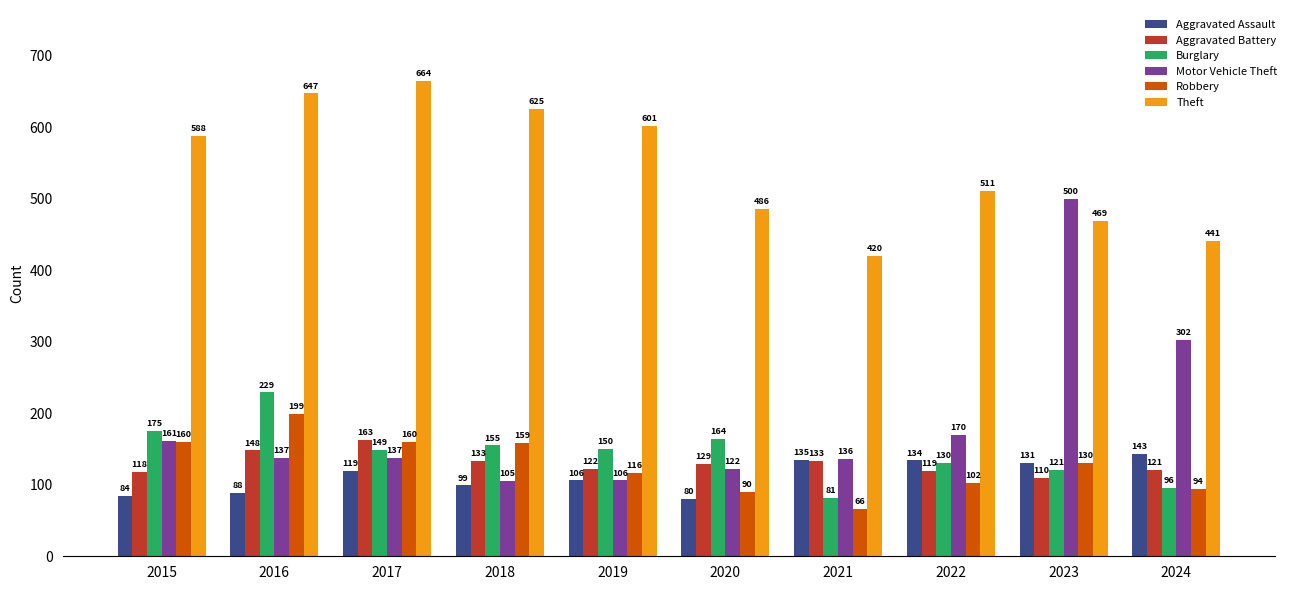

What is the value of the Burglary bar at the 4th from the left?

155